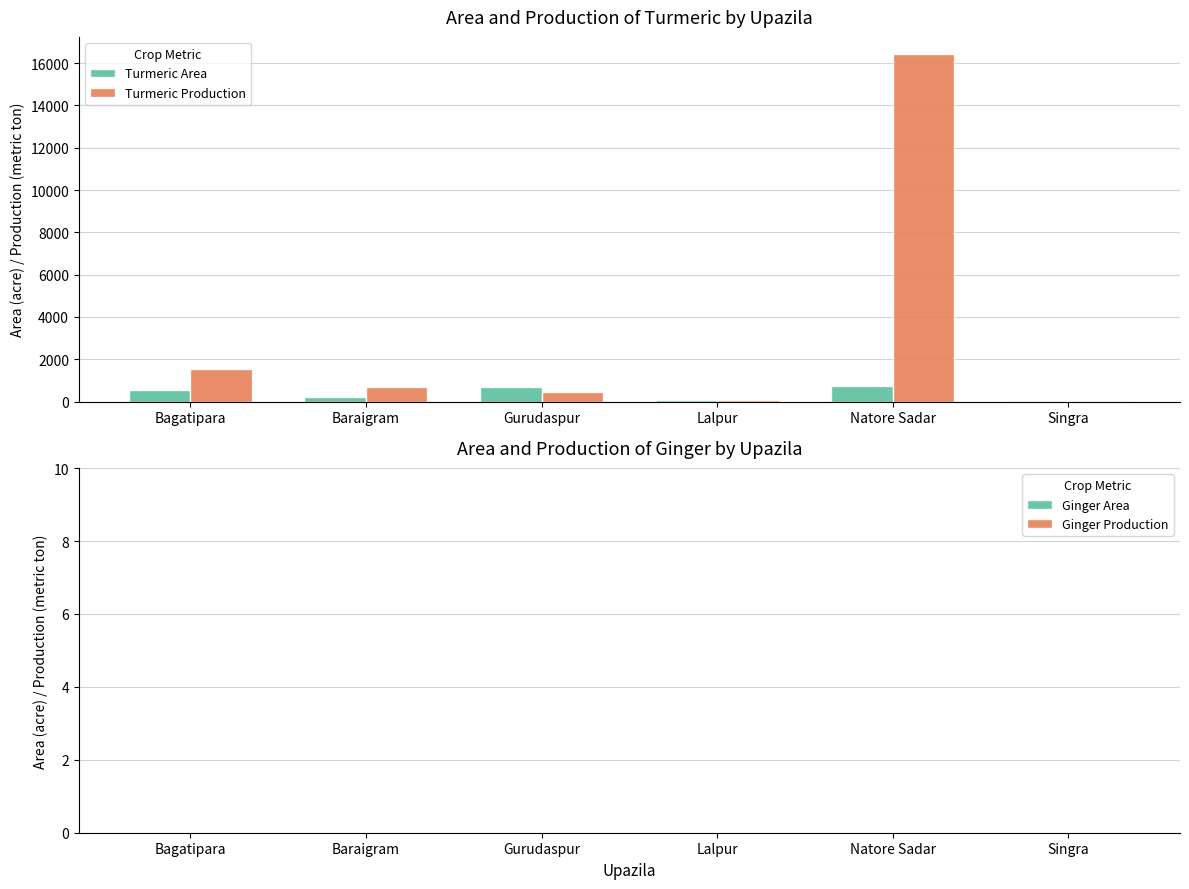

Between Baraigram and Natore Sadar, which series saw the biggest shift?

Turmeric Production